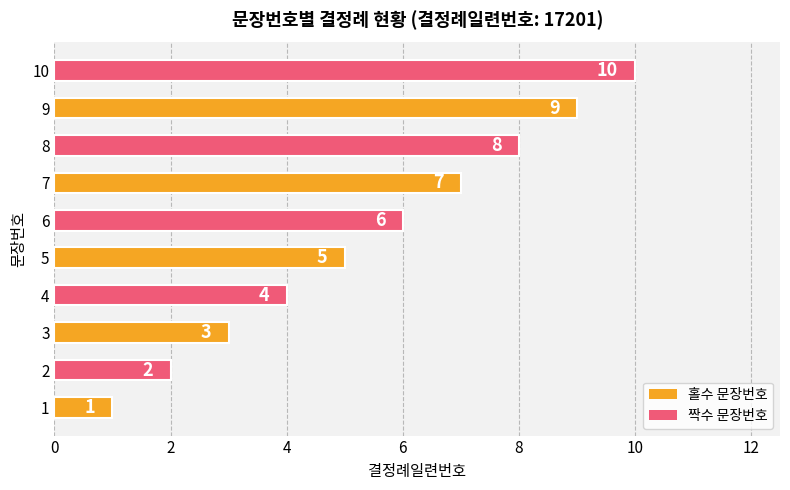

Rank the categories by value from lowest to highest.

1, 2, 3, 4, 5, 6, 7, 8, 9, 10